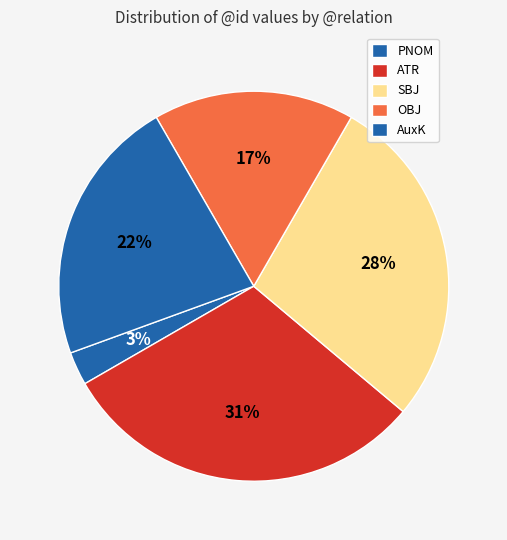

How many slices are in this pie chart?

5